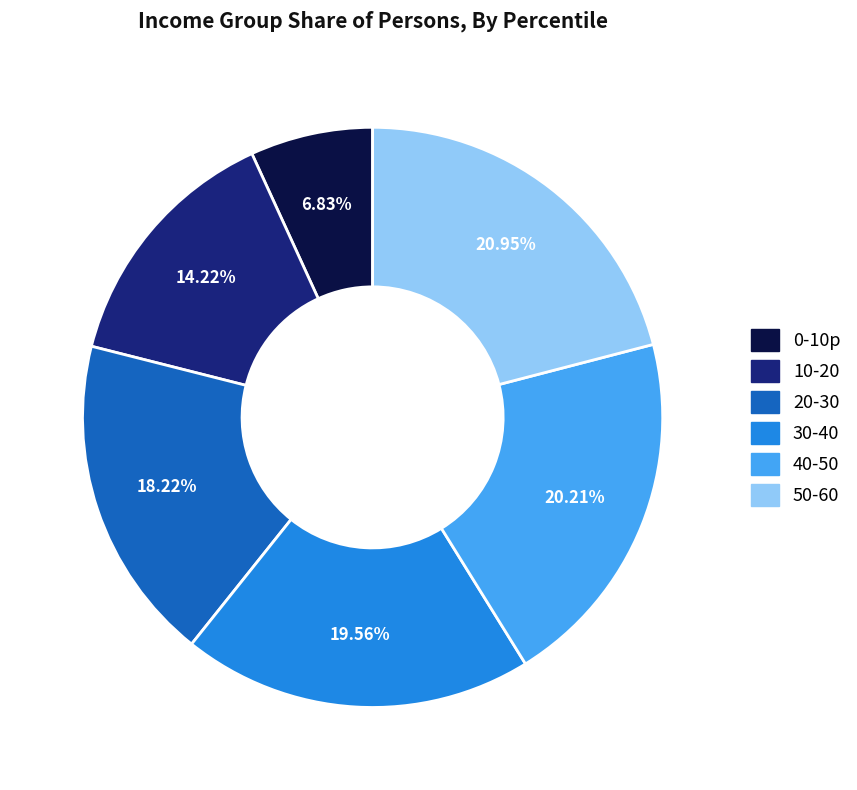

Does 40-50 represent more than half of the total?

No